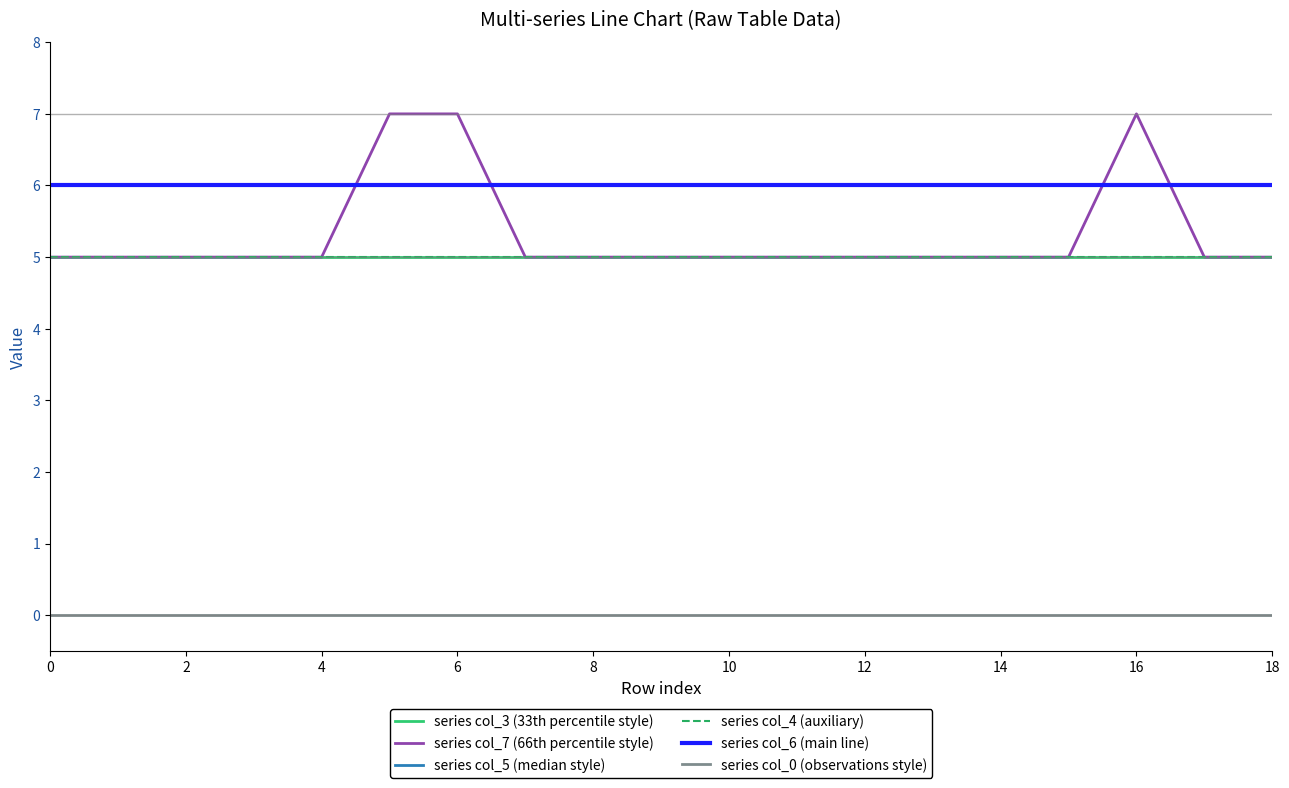

Which series ends up on top after the final intersection of series col_5 (median style) and series col_7 (66th percentile style)?

series col_5 (median style)